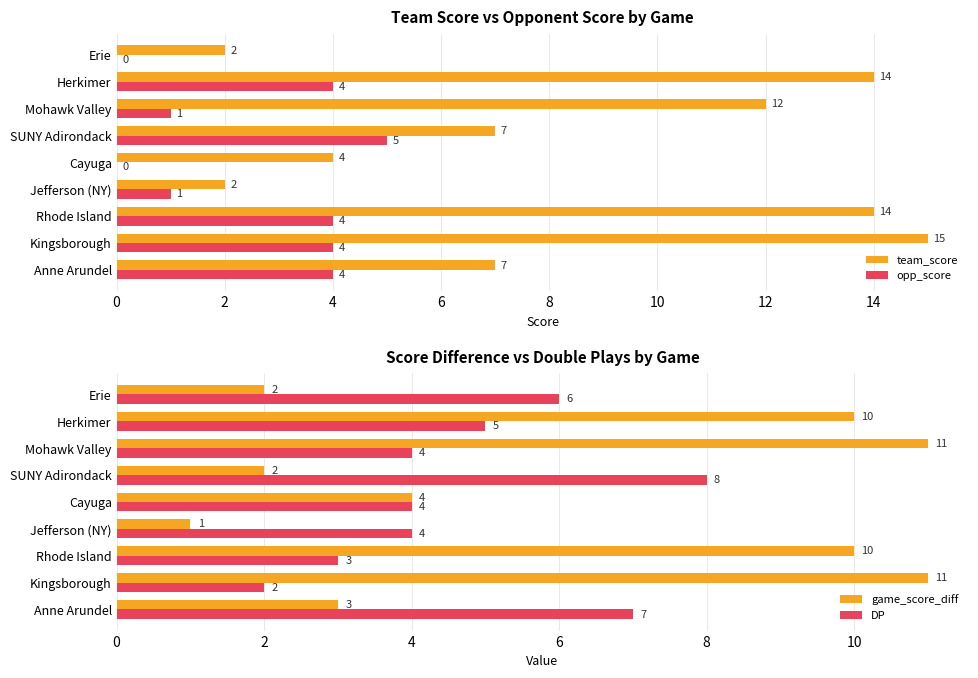

Reading left to right, what are all the values shown in this chart?

team_score: 7	15	14	2	4	7	12	14	2
opp_score: 4	4	4	1	0	5	1	4	0
game_score_diff: 3	11	10	1	4	2	11	10	2
DP: 7	2	3	4	4	8	4	5	6